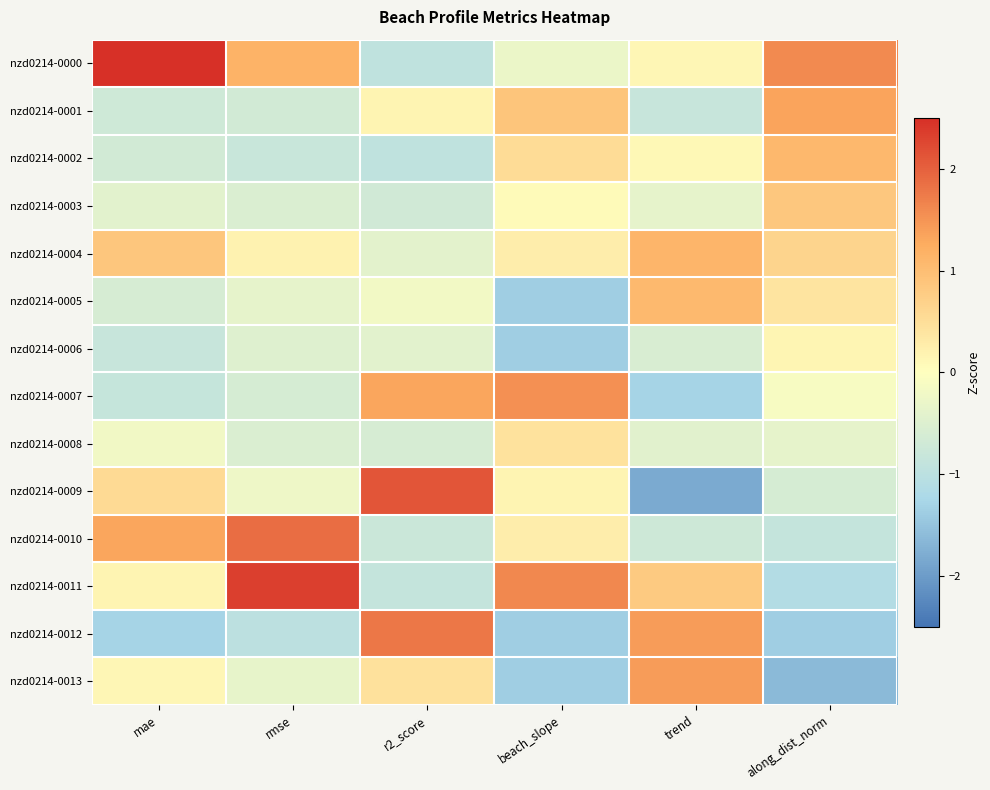

What is the spread (max minus min) of values at beach_slope?

3.0